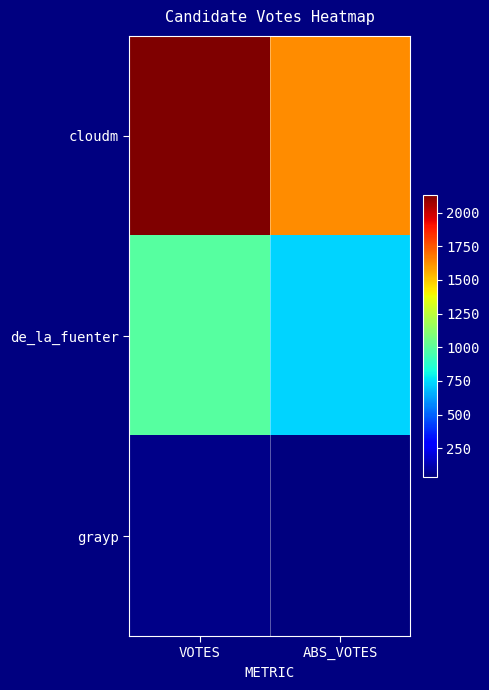

Reading left to right, what are all the values shown in this chart?

cloudm: VOTES=2134	ABS_VOTES=1632
de_la_fuenter: VOTES=988	ABS_VOTES=736
grayp: VOTES=51	ABS_VOTES=34